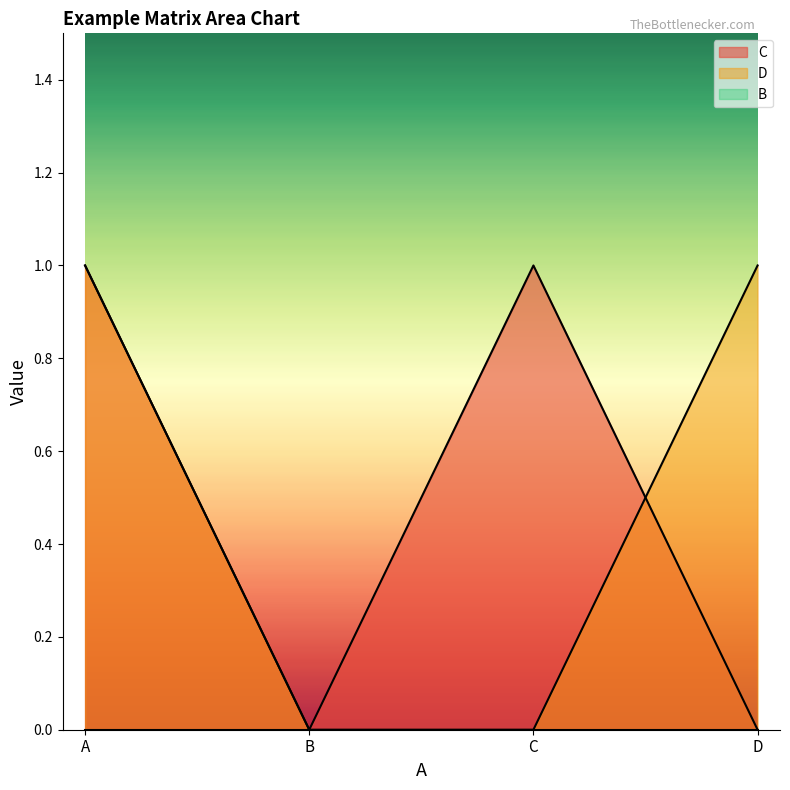

Is the value of D at A greater than the value of C at D?

Yes